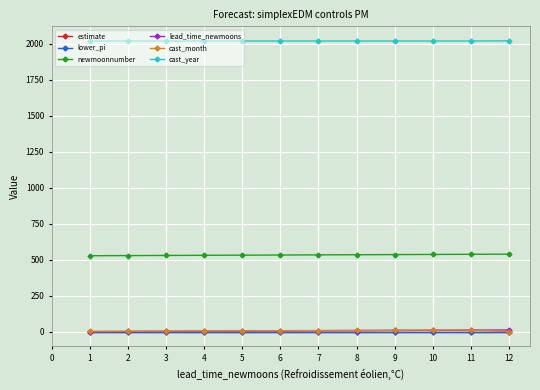

True or false: lower_pi and newmoonnumber intersect in this chart.

False